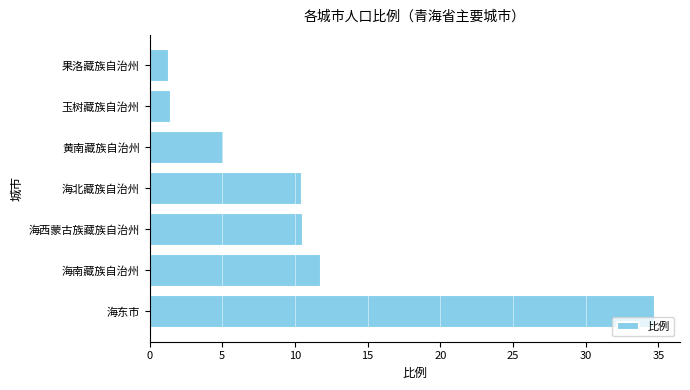

Count the number of values greater than 10.

4